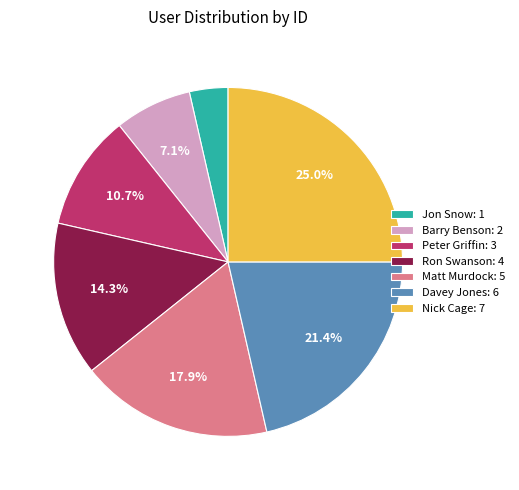

What portion of the pie excludes Matt Murdock?

82.1%